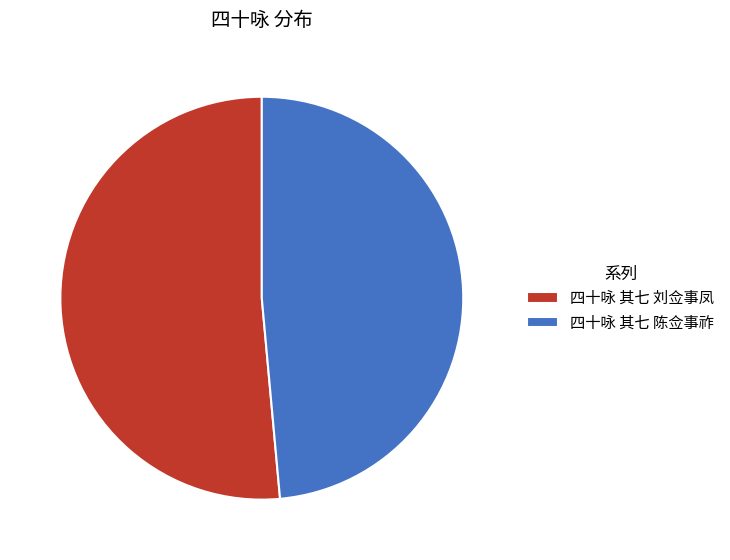

Which slice is the largest?

四十咏 其七 刘佥事凤